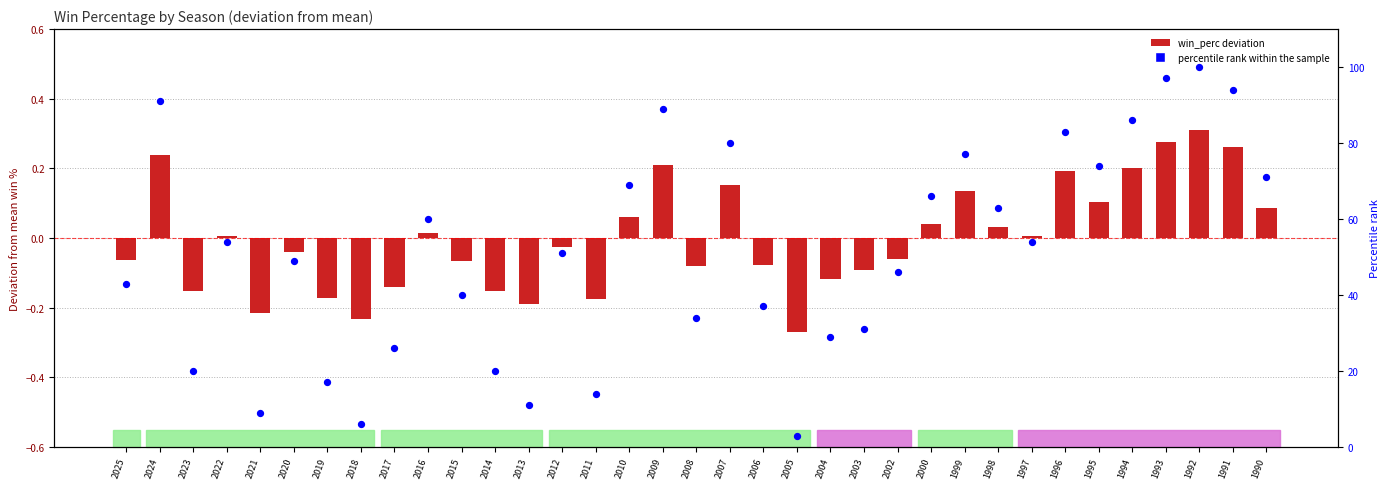

What is the total value across all series at 2015?

39.9